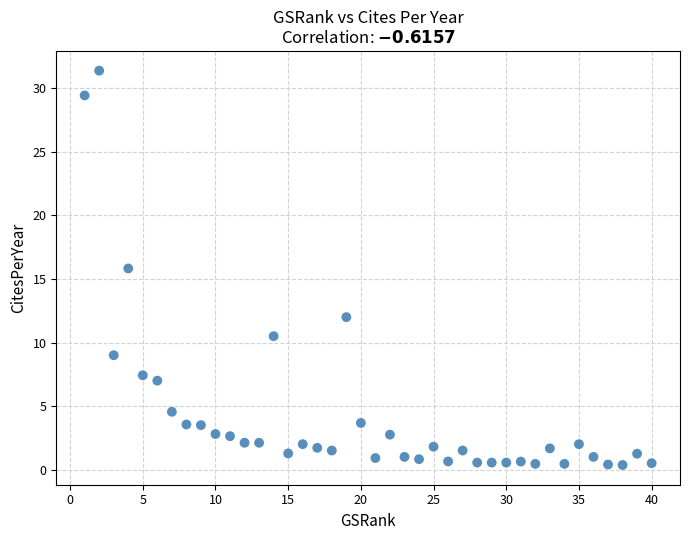

What Y value in the scatter plot is closest to 15?

15.8